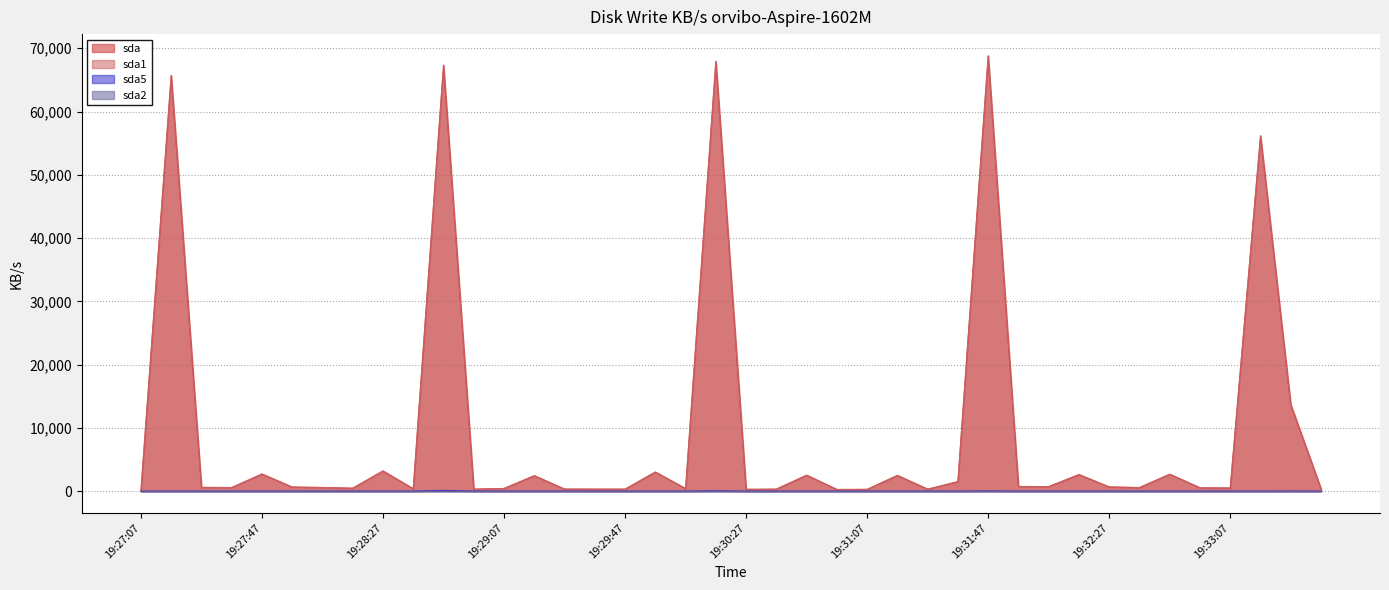

How many interior local valleys does the sda1 series have?

12